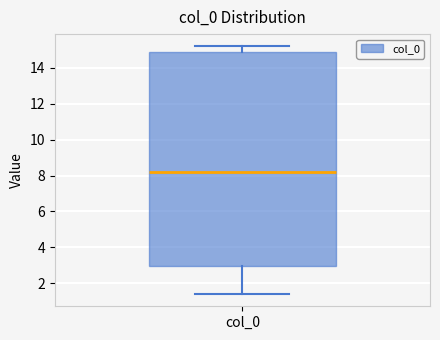

Transcribe this box plot: give where the median line is, the range the box spans, and where the two whiskers end, as read against the y-axis. The values are not printed on the chart, so give them approximately, as read against the axis.

median 8.2, box 3.0 to 15.0, whiskers 1.4 to 15.2